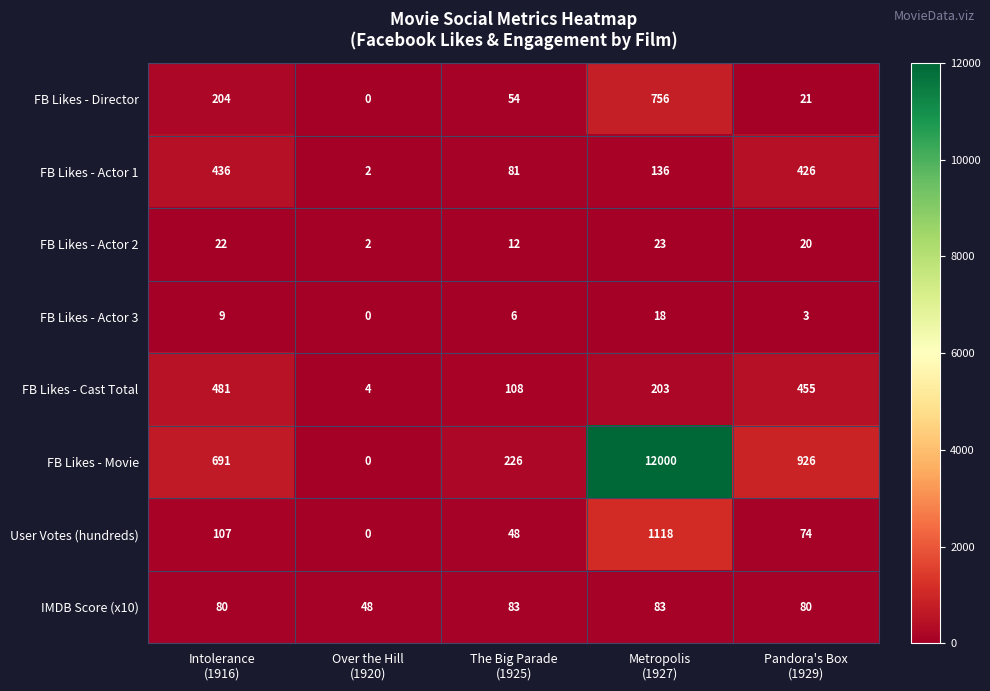

Count the number of categories in the chart.

5